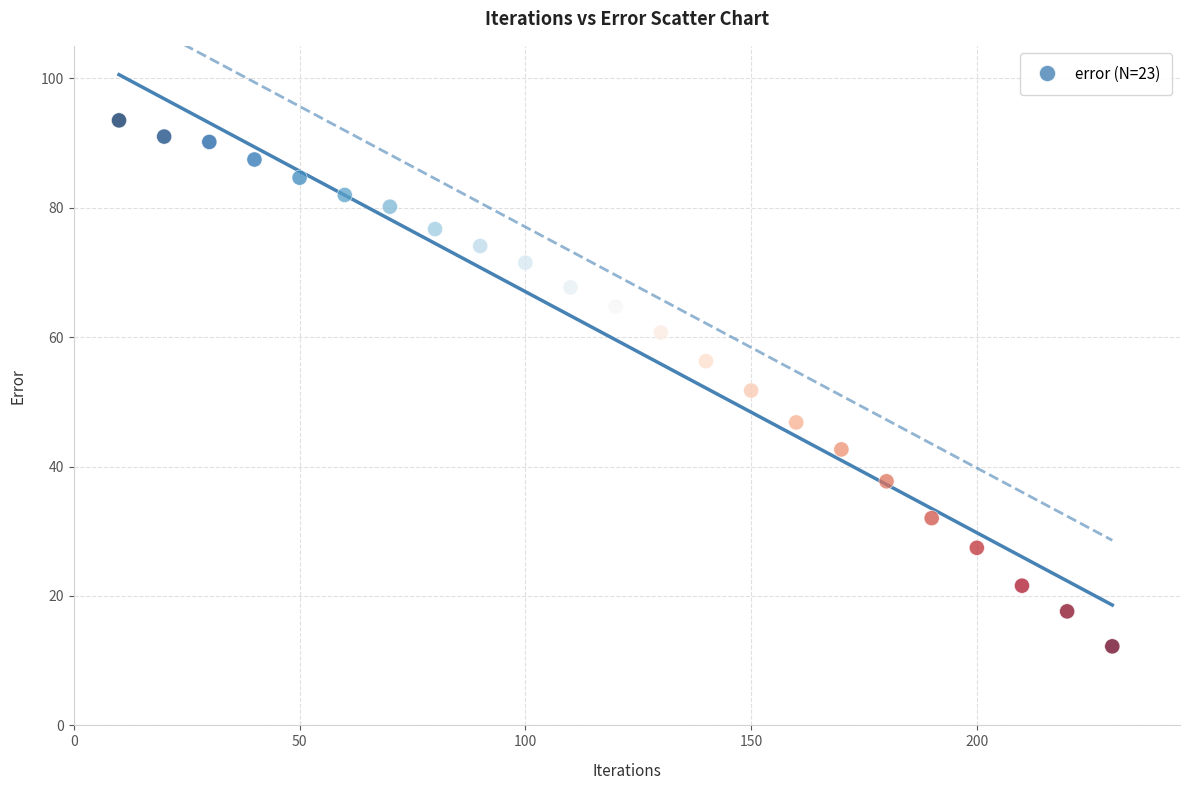

What is the range of Y values (max minus min)?

81.3